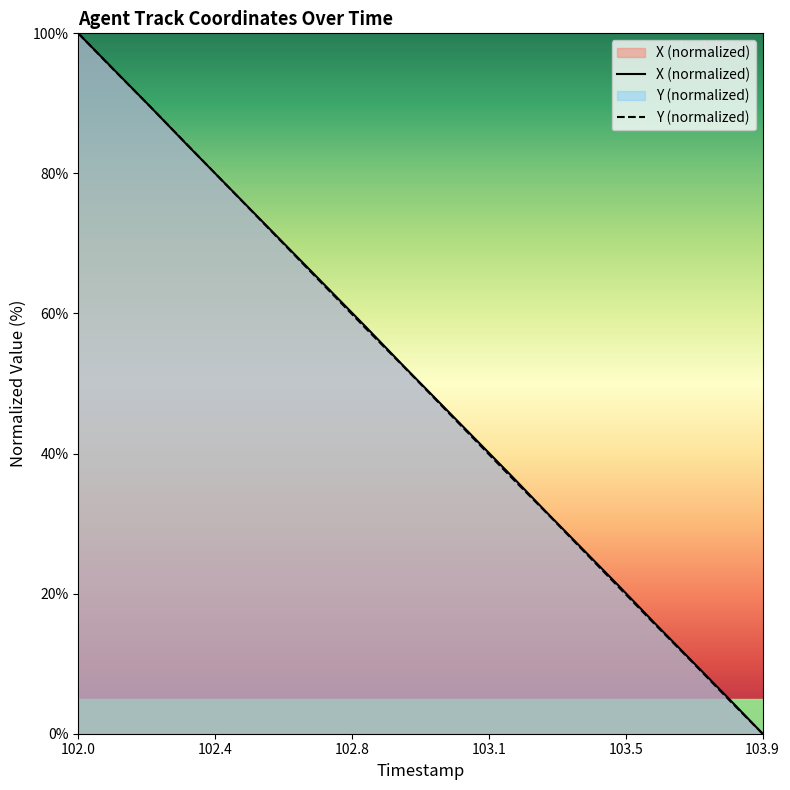

Reading right to left, what are all the values shown in this chart?

X: 0.0	5.3	10.6	15.8	21.1	26.4	31.6	37.0	42.2	47.4	52.7	58.0	63.2	68.5	73.7	79.0	84.2	89.5	94.8	100.0
Y: 0.0	5.2	10.5	15.7	21.0	26.2	31.5	36.7	42.0	47.3	52.6	57.8	63.1	68.4	73.7	78.9	84.2	89.5	94.7	100.0